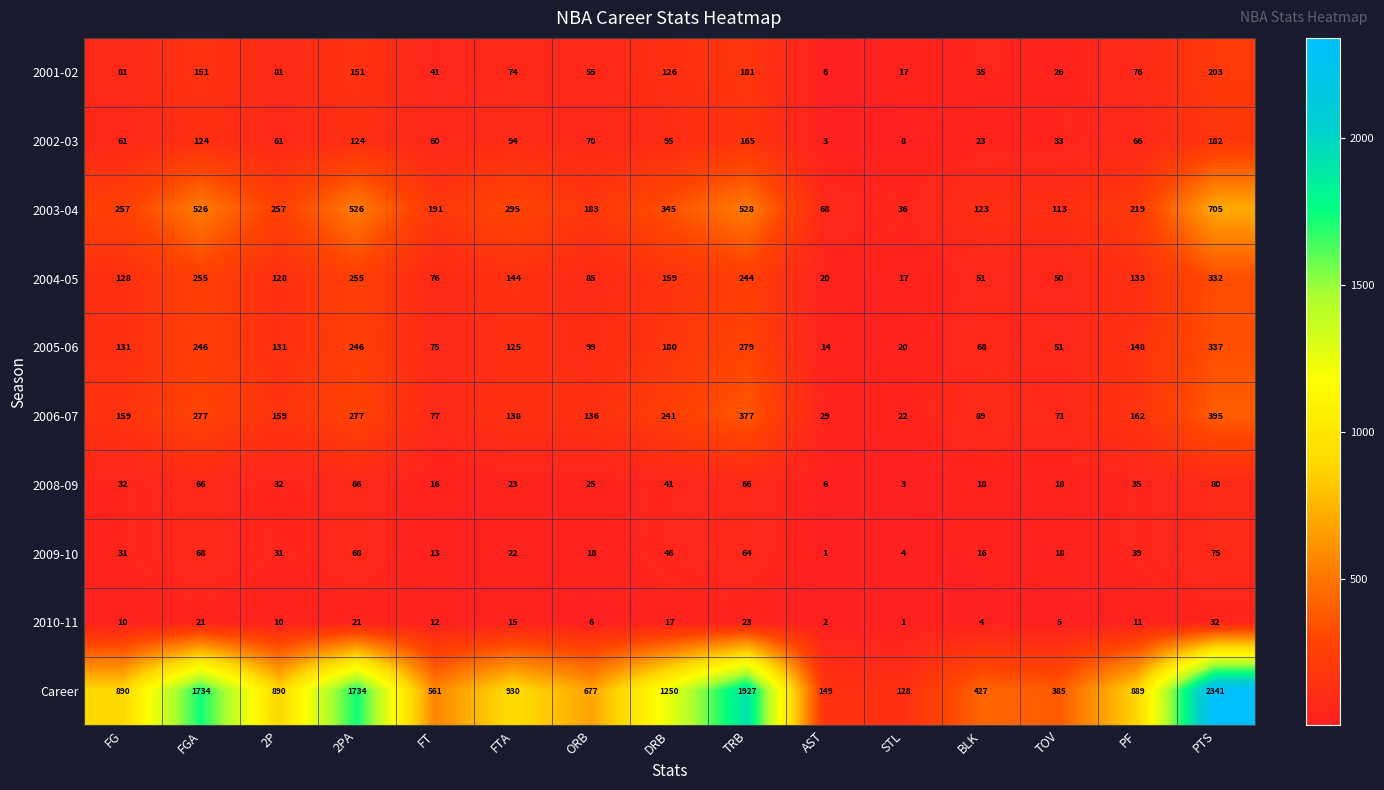

What is the spread (max minus min) of values at FG?

880